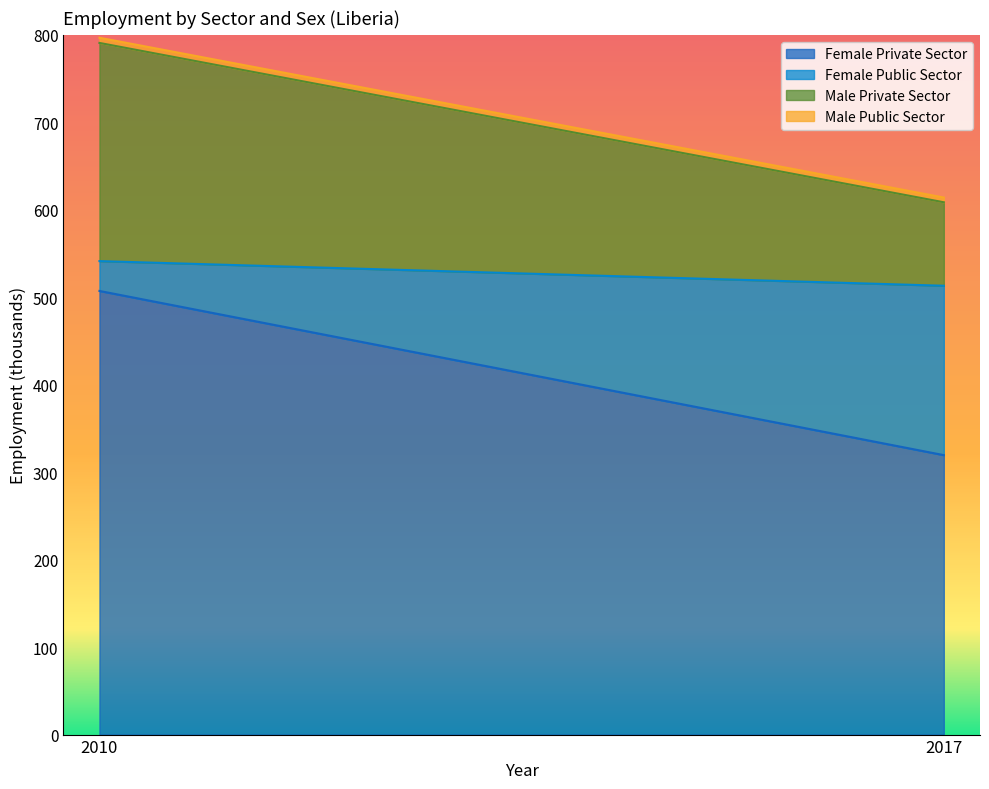

How many values in the Female Private Sector series exceed 507?

1